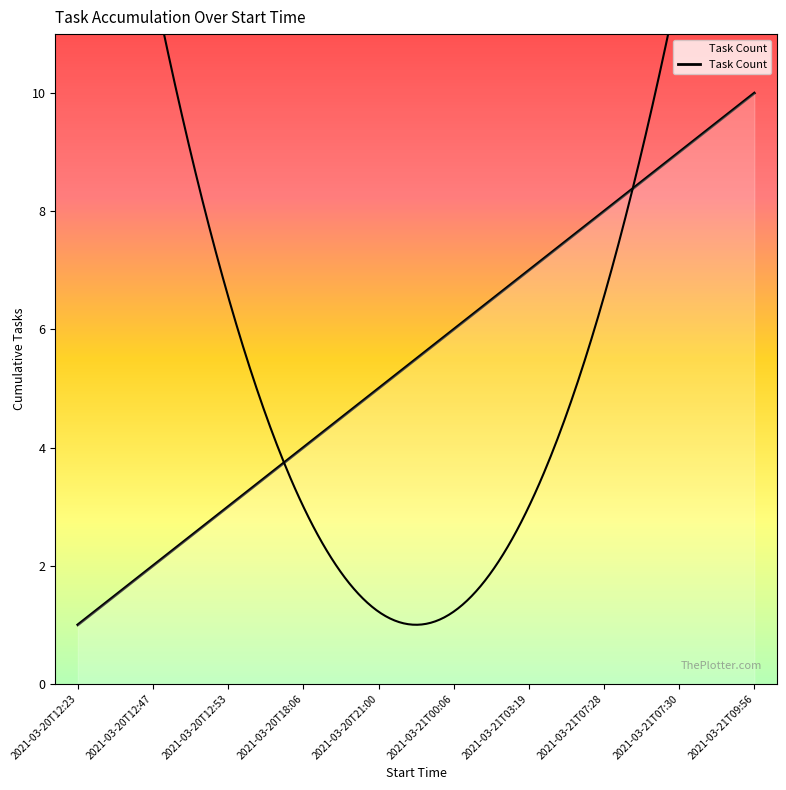

What is the sum of the values at 2021-03-20T21:00 and 2021-03-20T12:53?

8